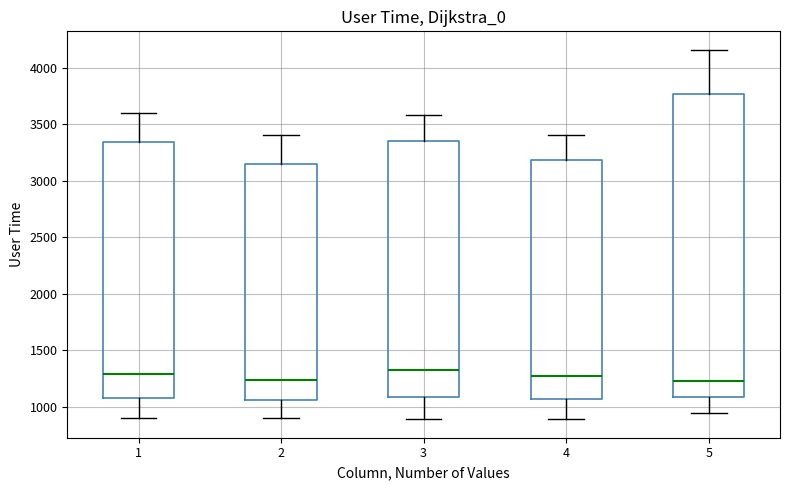

Where is the upper edge of the box at x = 1 on the y-axis? The values are not printed on the chart, so give them approximately, as read against the axis.

3350